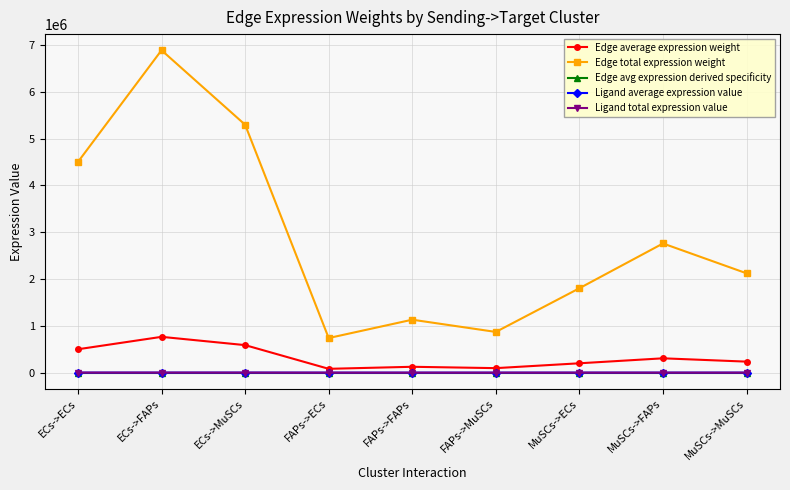

True or false: Edge total expression weight and Ligand average expression value cross at least once.

False